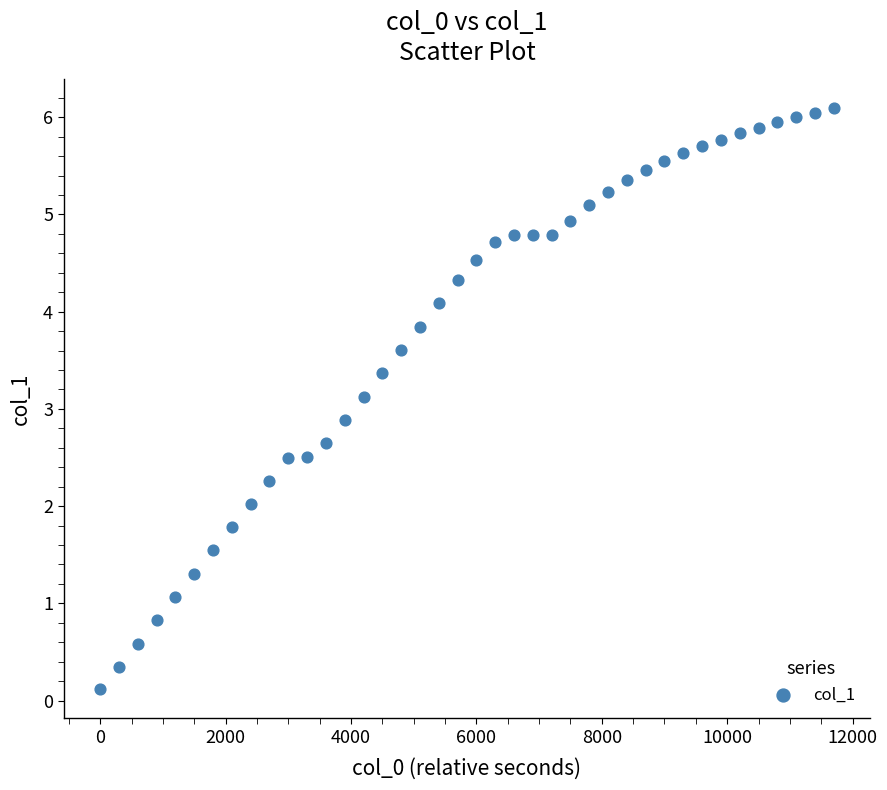

What is the range of X values (max minus min)?

11700.0